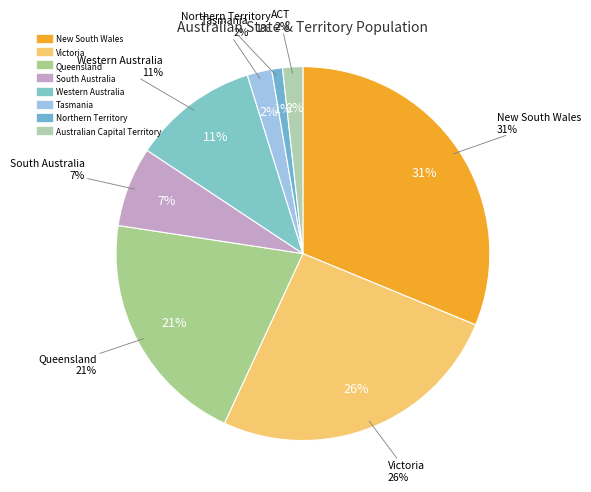

To the nearest percent, what is the combined percentage of South Australia and Northern Territory?

8%